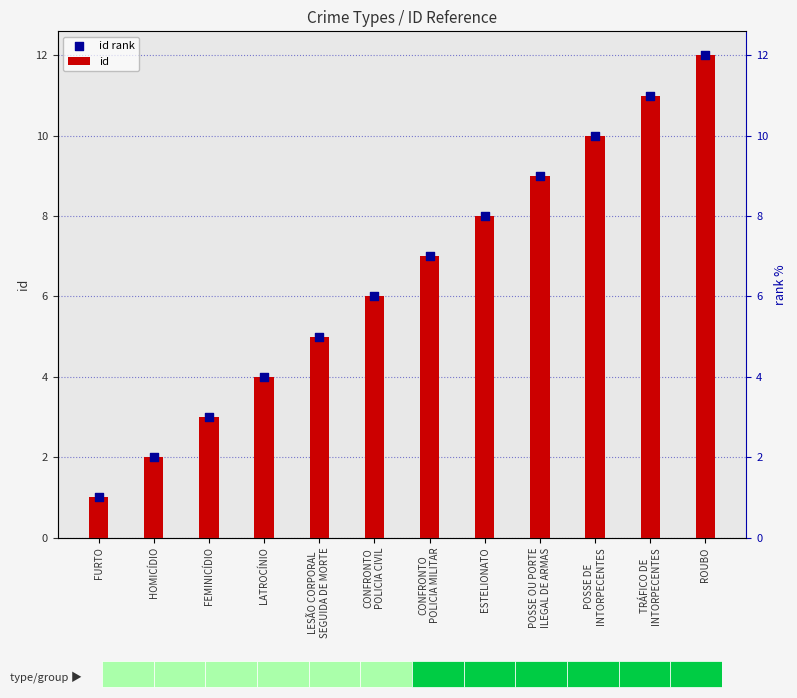

Which series has the widest spread of Y values?

id